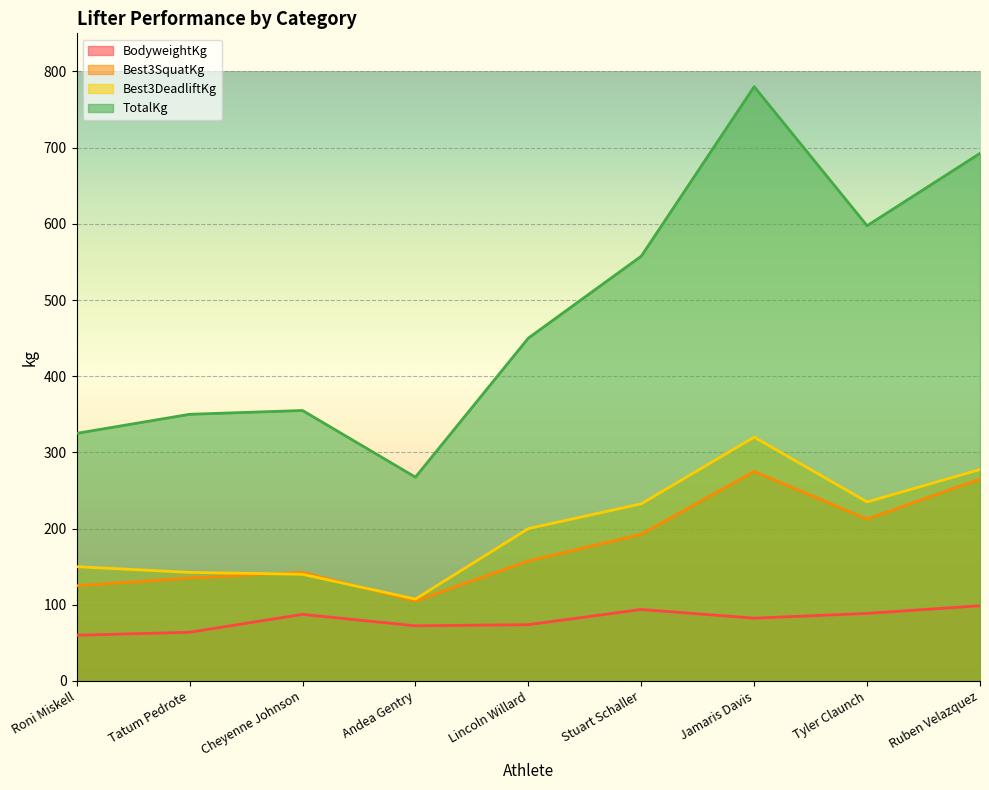

Reading left to right, extract all data points from this chart.

BodyweightKg: Roni Miskell=60.0	Tatum Pedrote=63.9	Cheyenne Johnson=87.4	Andea Gentry=72.4	Lincoln Willard=73.9	Stuart Schaller=93.8	Jamaris Davis=82.4	Tyler Claunch=88.7	Ruben Velazquez=98.7
Best3SquatKg: Roni Miskell=125.0	Tatum Pedrote=135.0	Cheyenne Johnson=142.5	Andea Gentry=105.0	Lincoln Willard=157.5	Stuart Schaller=192.5	Jamaris Davis=275.0	Tyler Claunch=212.5	Ruben Velazquez=265.0
Best3DeadliftKg: Roni Miskell=150.0	Tatum Pedrote=142.5	Cheyenne Johnson=140.0	Andea Gentry=107.5	Lincoln Willard=200.0	Stuart Schaller=232.5	Jamaris Davis=320.0	Tyler Claunch=235.0	Ruben Velazquez=277.5
TotalKg: Roni Miskell=325.0	Tatum Pedrote=350.0	Cheyenne Johnson=355.0	Andea Gentry=267.5	Lincoln Willard=450.0	Stuart Schaller=557.5	Jamaris Davis=780.0	Tyler Claunch=597.5	Ruben Velazquez=692.5